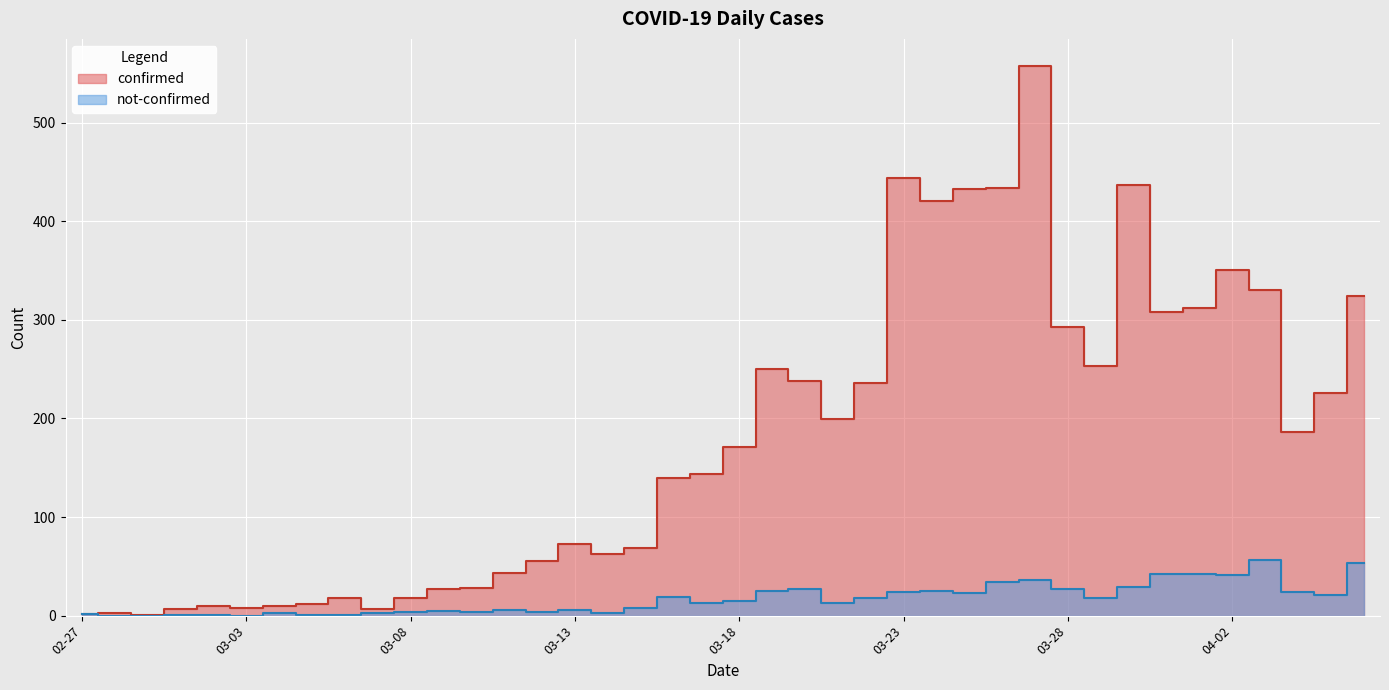

Where is confirmed nearest to the value 279?

03-28